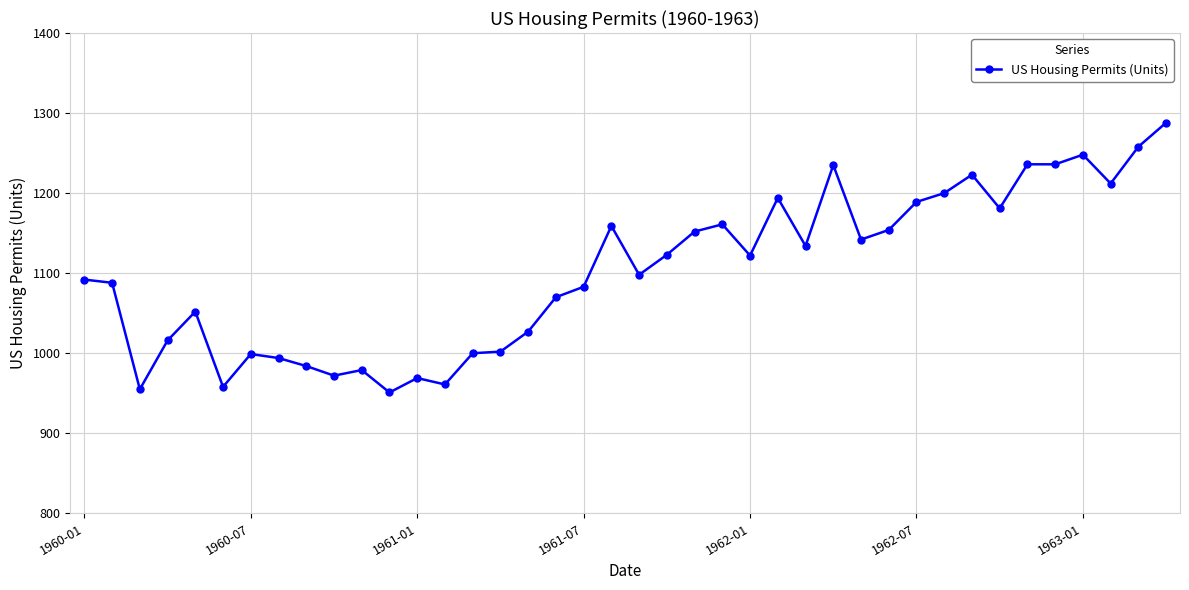

What is the average value?

1102